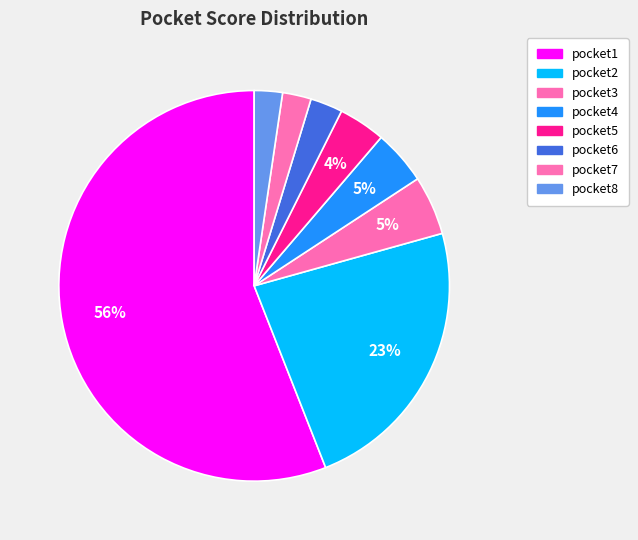

How many segments does this pie chart have?

8